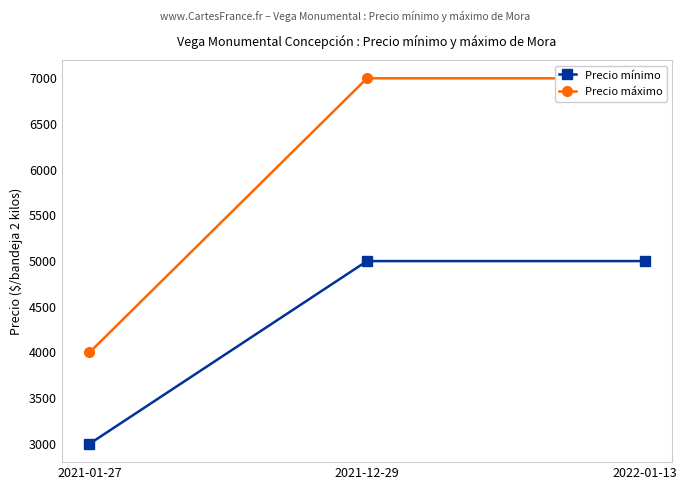

How many lines are shown in the chart?

2